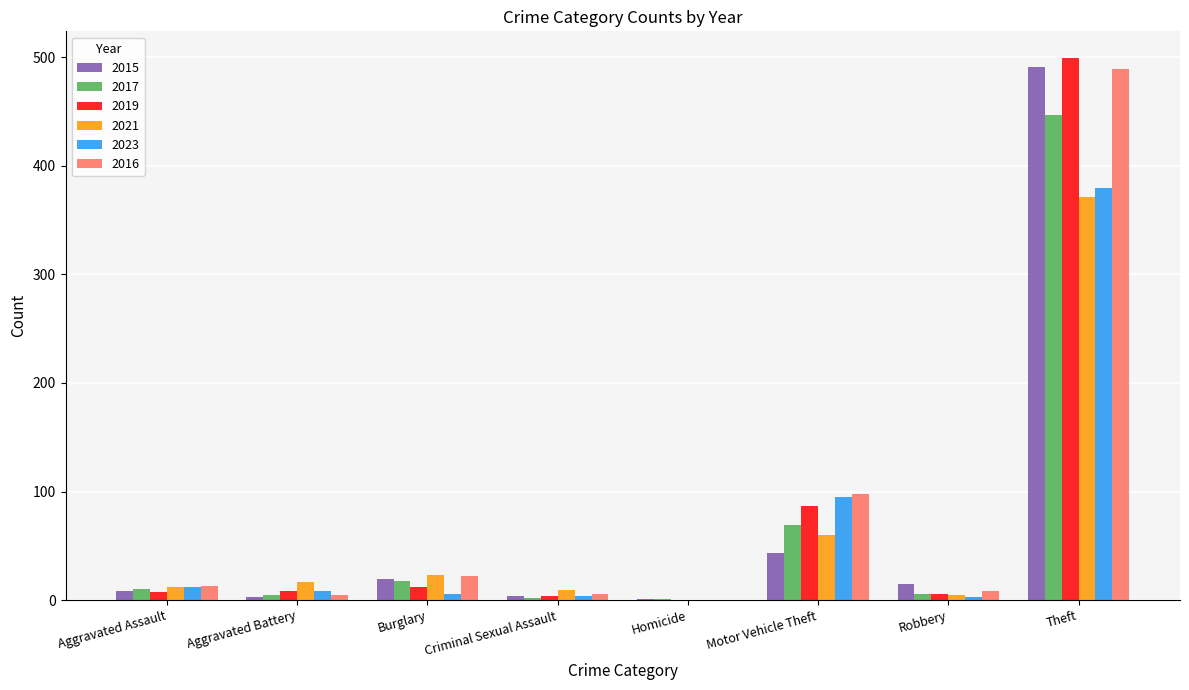

Are the bars horizontal?

No